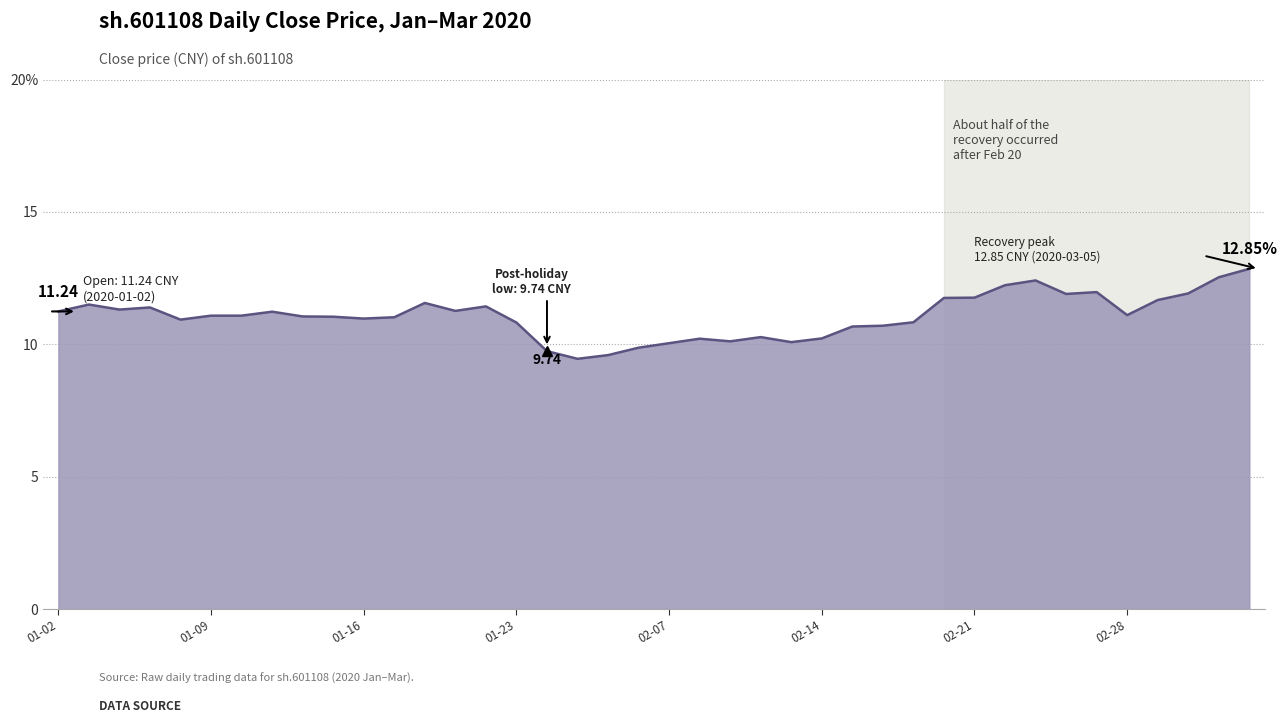

Does the chart display data point markers on the line(s)?

No